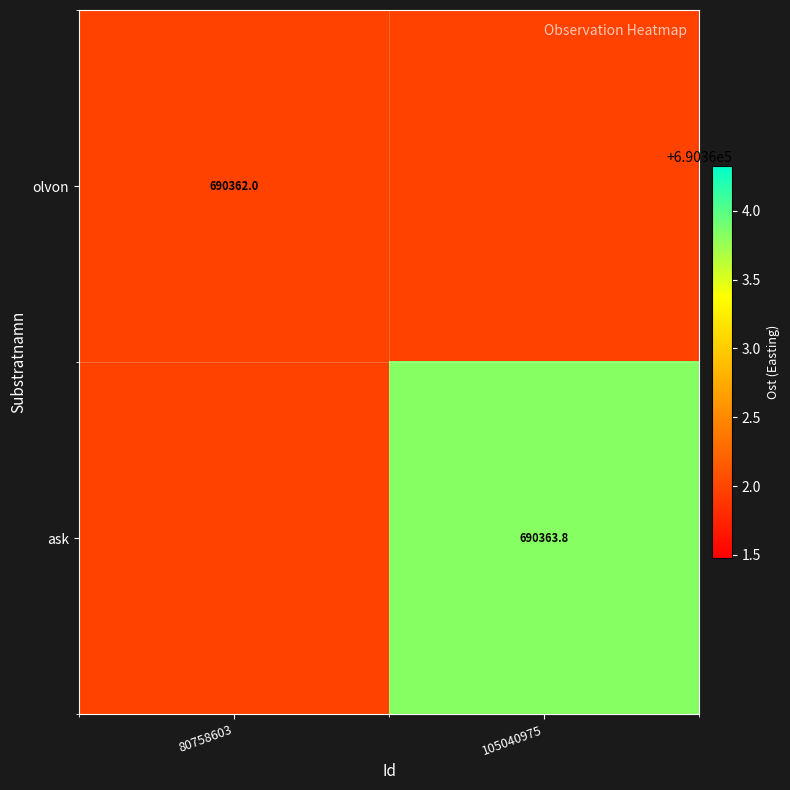

What value does the olvon series have at 80758603?

690362.0